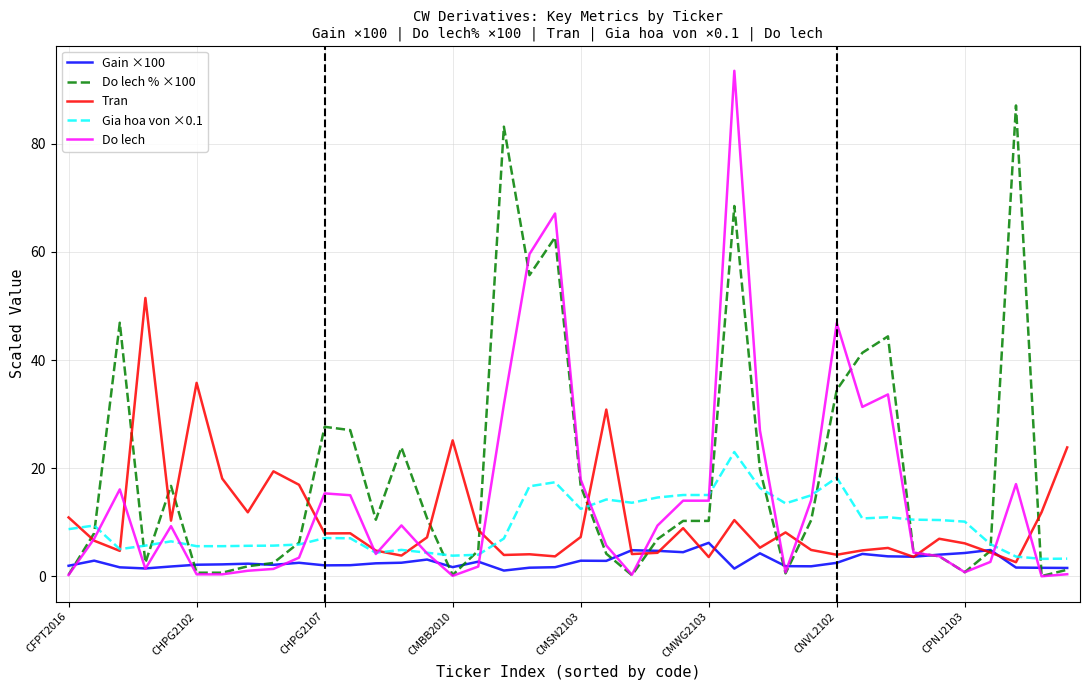

List the series in order of their peak value, highest first.

Do lech, Do lech % ×100, Tran, Gia hoa von ×0.1, Gain ×100